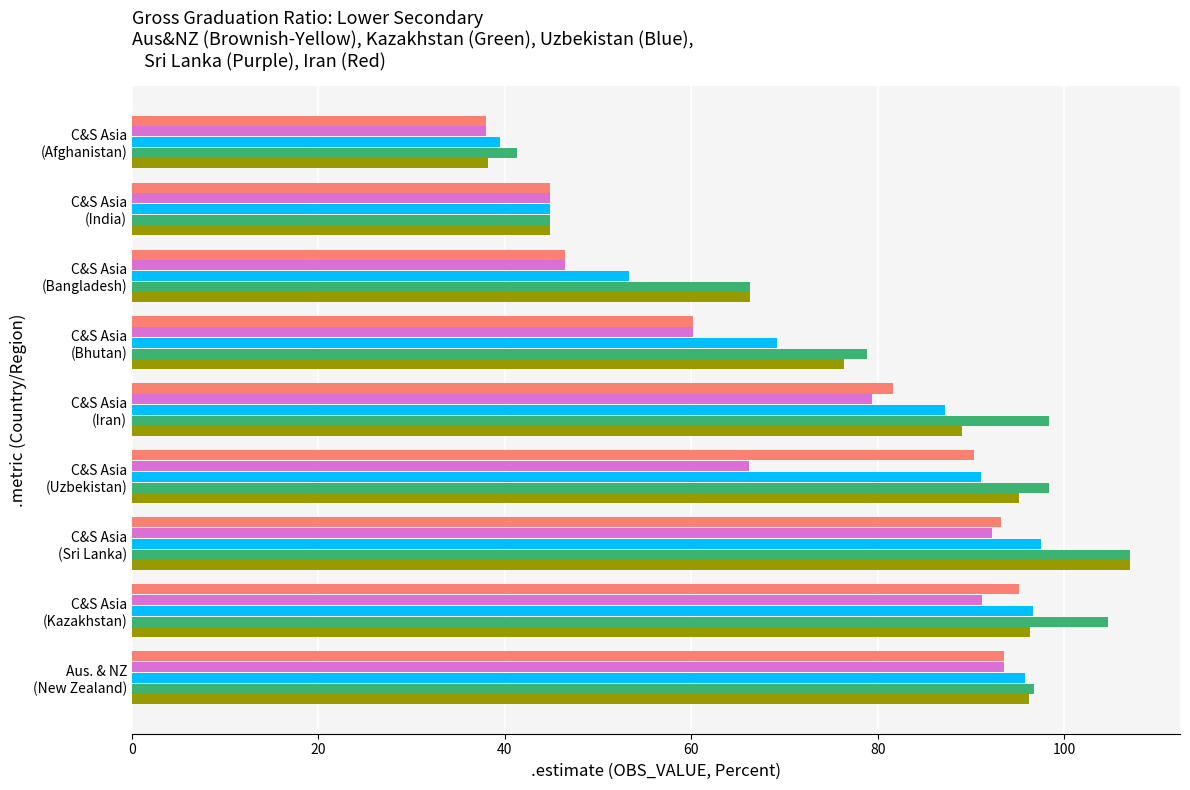

What is the smallest value displayed?

38.0